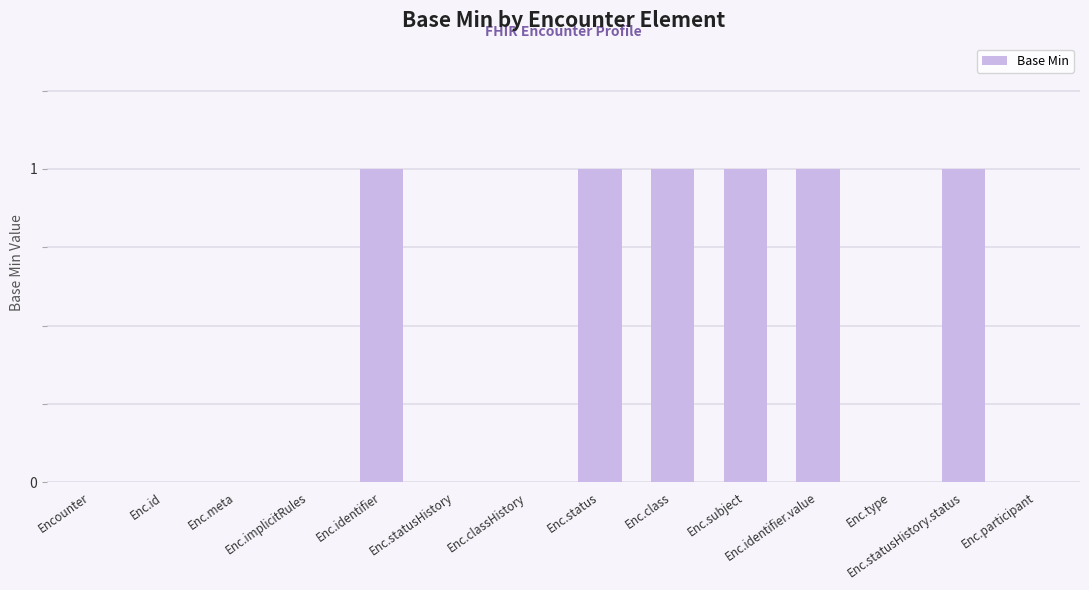

The value at Enc.participant is 0. True or false?

True